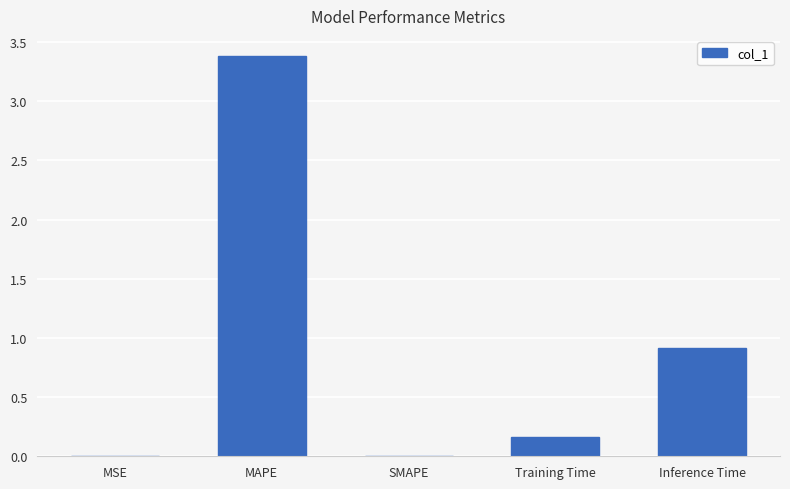

Where is the data nearest to the value 1?

Inference Time